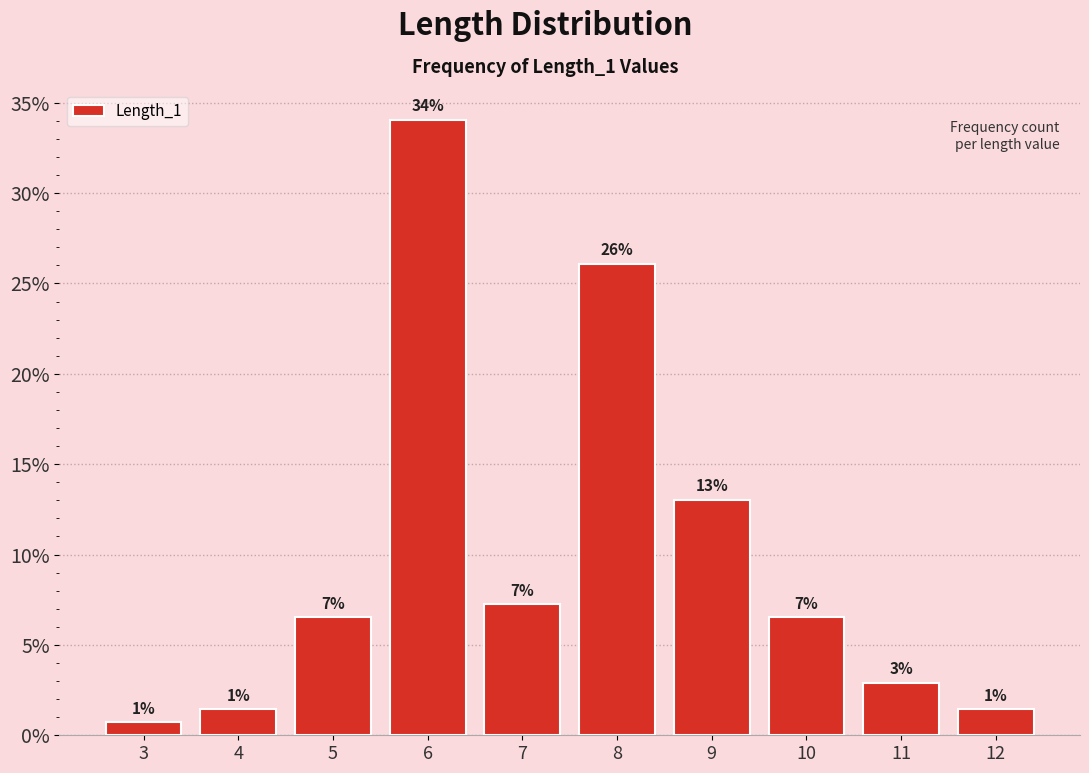

Is it true that the value at 3 is 0.7?

True